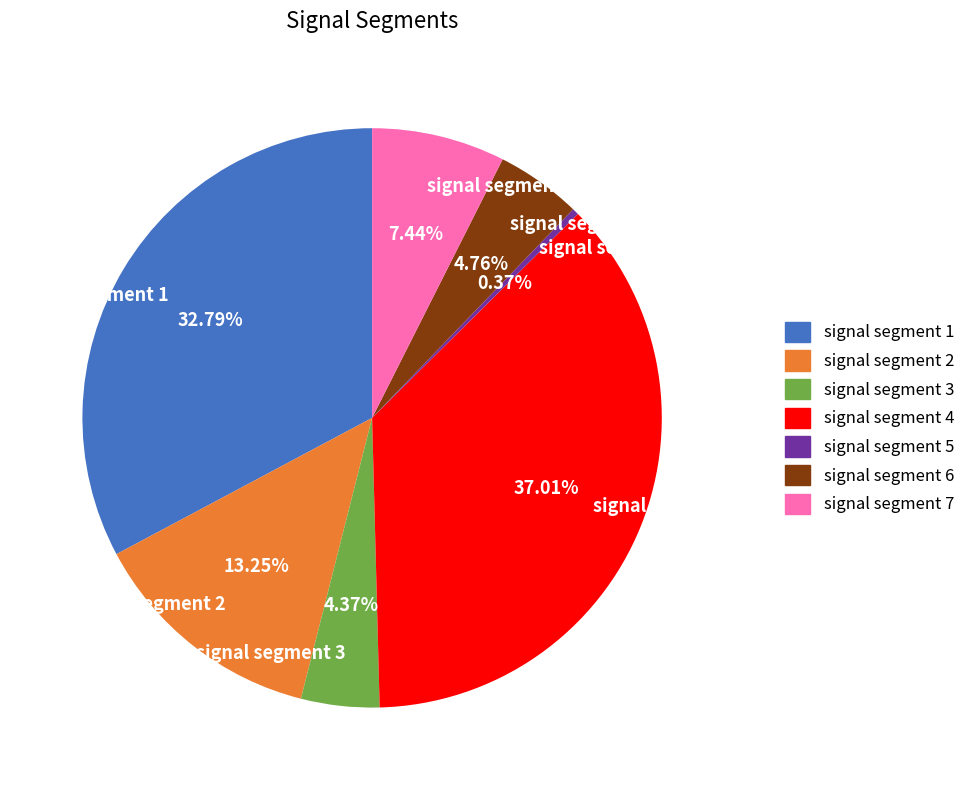

Is there any slice that represents more than half of the pie?

No